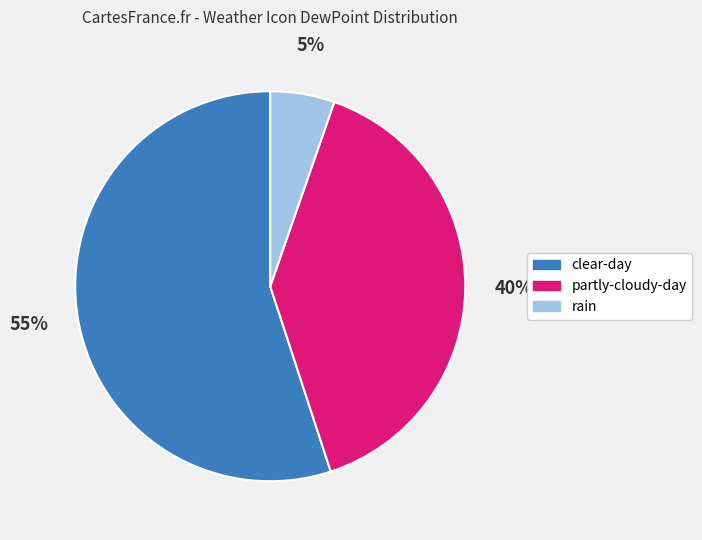

Does any single category account for the majority?

Yes